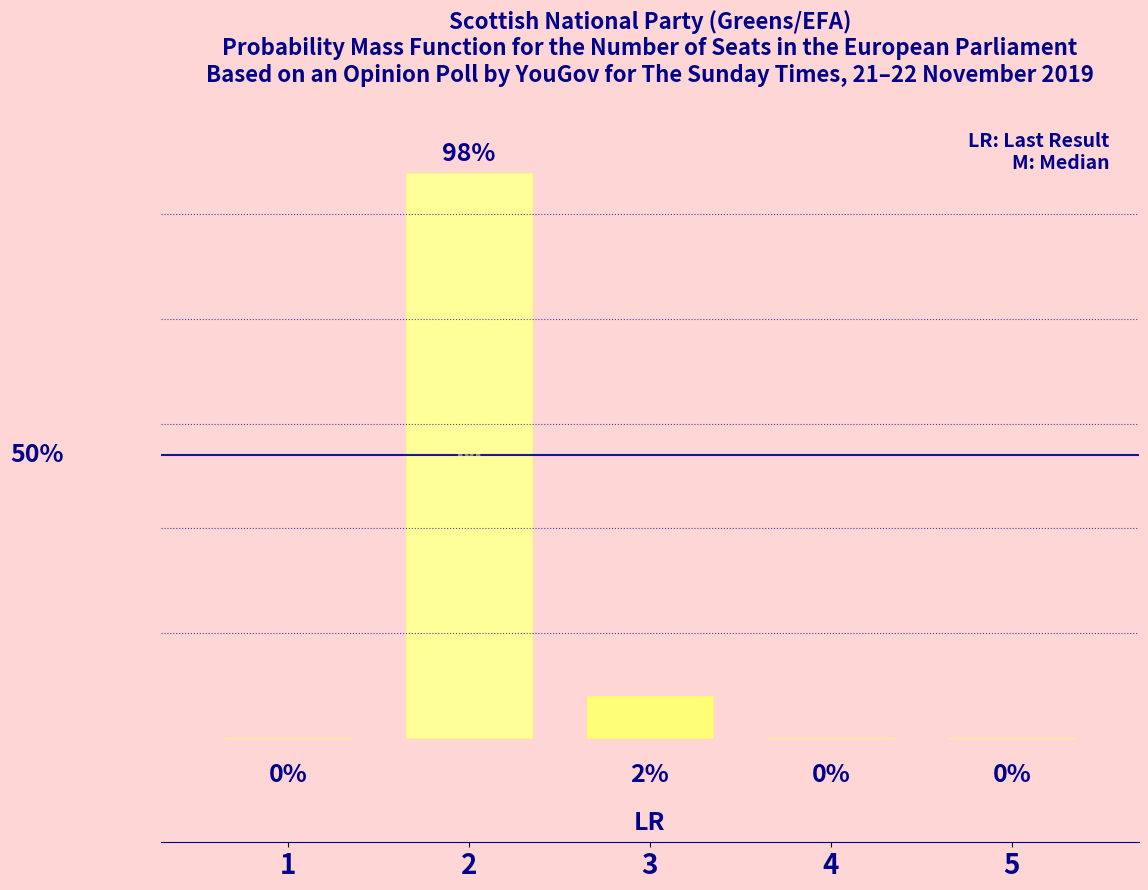

Rank the categories by value from lowest to highest.

1, 4, 5, 3, 2